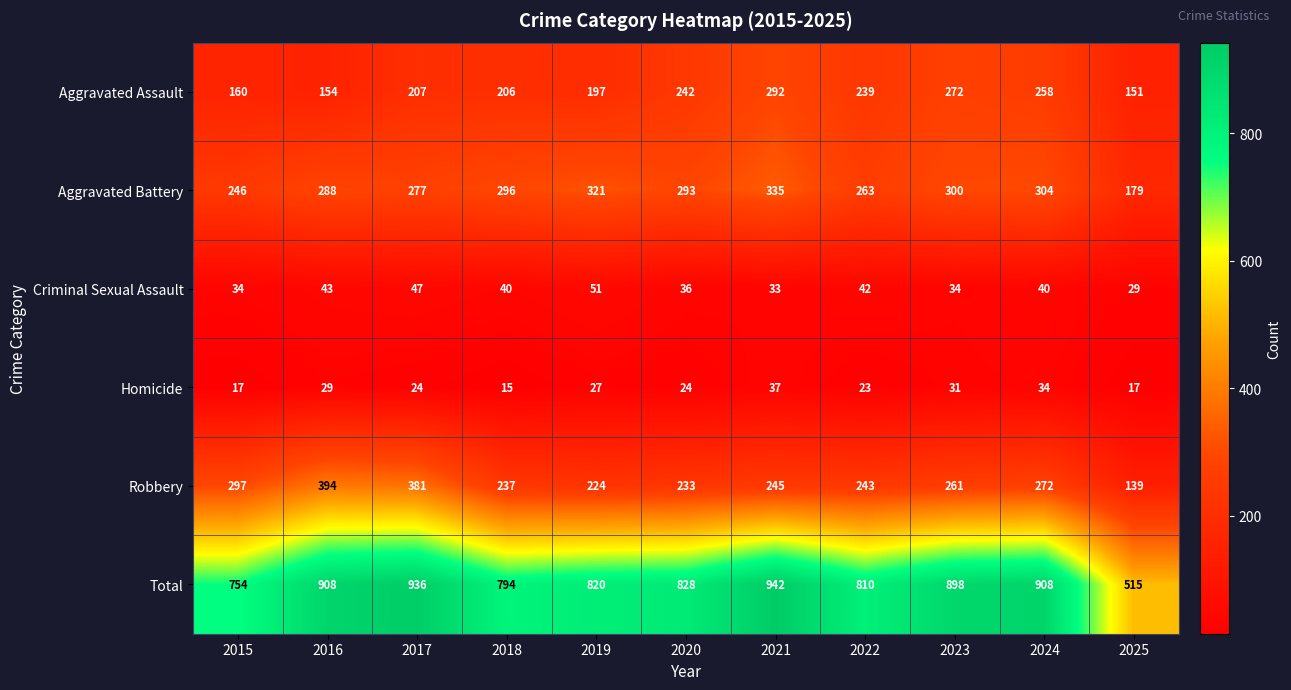

At which label does Homicide reach its minimum?

2018